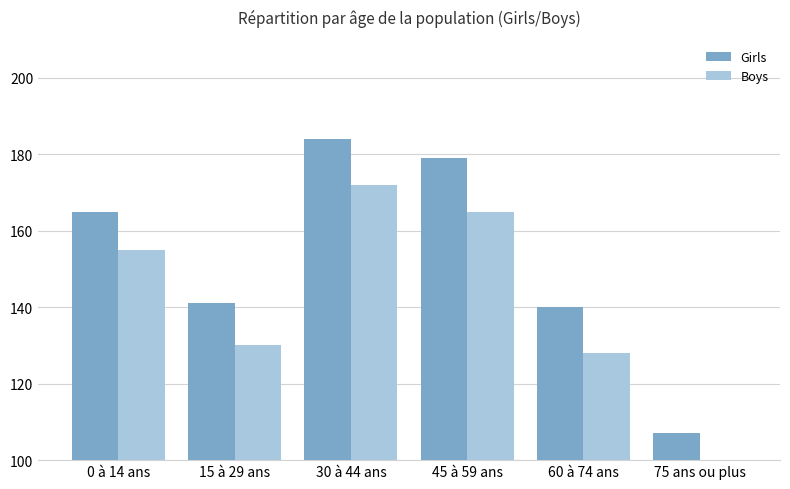

Which series changed the most between 45 à 59 ans and 60 à 74 ans?

Girls